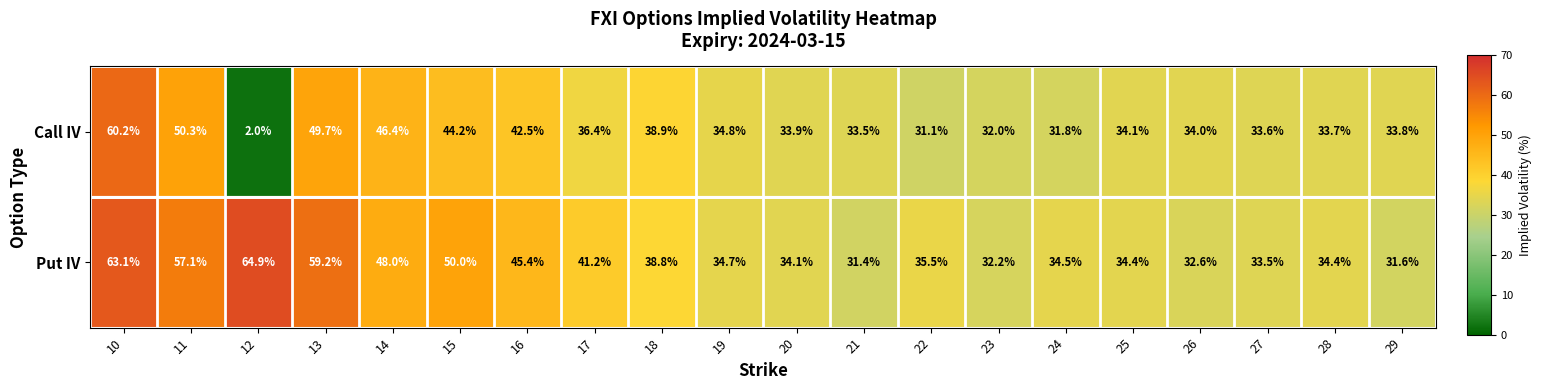

What is the average value of the Put IV series?

41.8